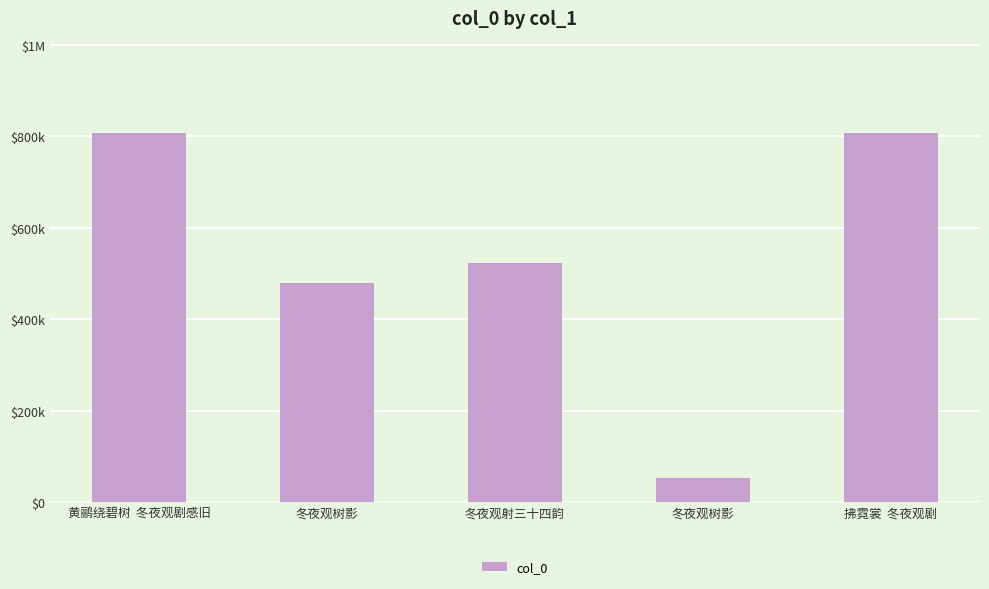

Rank the categories by value from lowest to highest.

冬夜观树影, 冬夜观树影, 冬夜观射三十四韵, 拂霓裳  冬夜观剧, 黄鹂绕碧树  冬夜观剧感旧